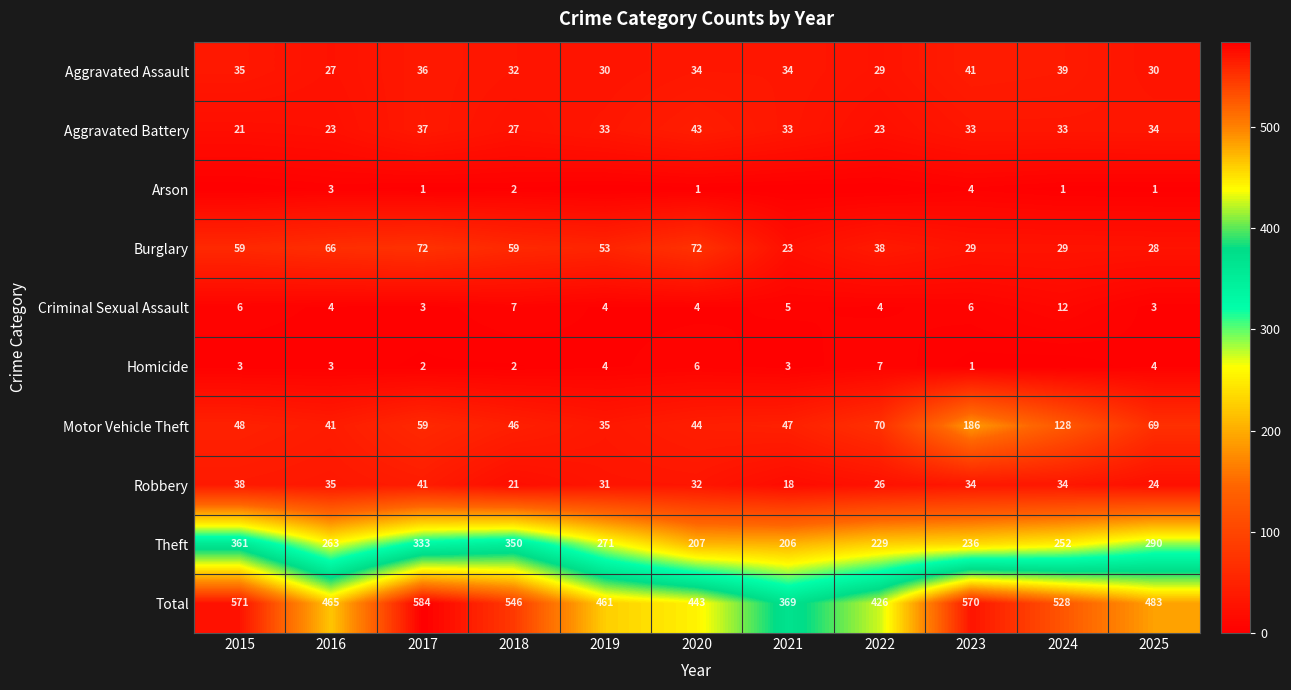

How many series are shown in this chart?

10